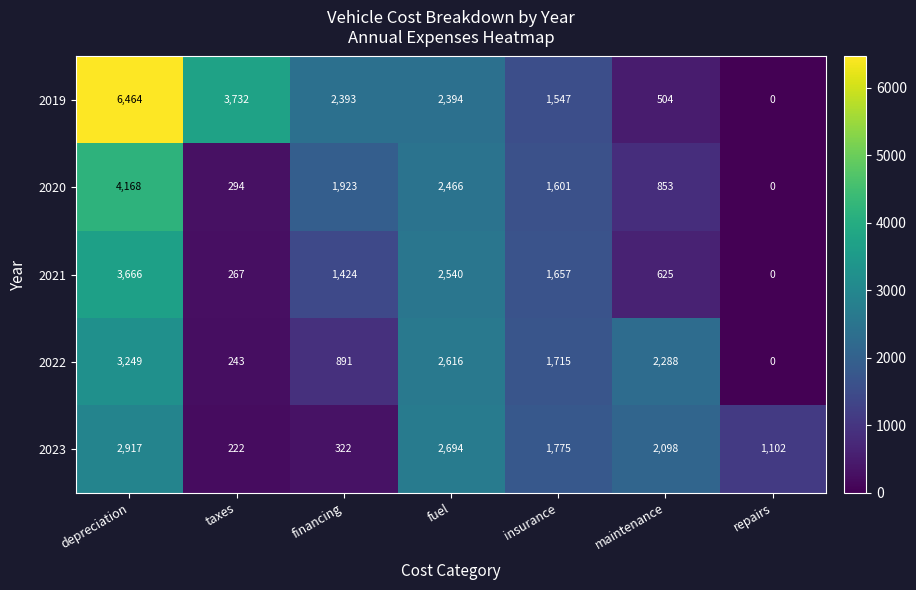

Read the 2023 value at repairs, to the nearest 100.

1100